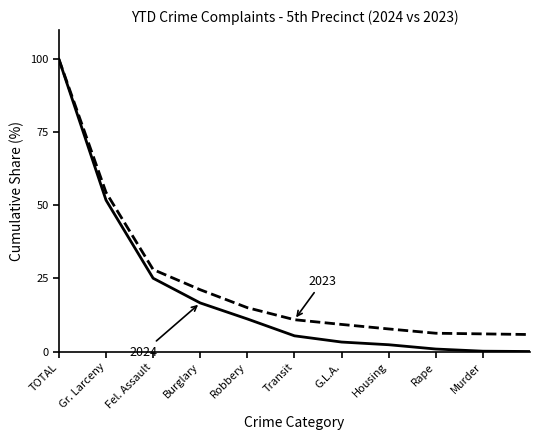

Does the chart have visible grid lines?

No